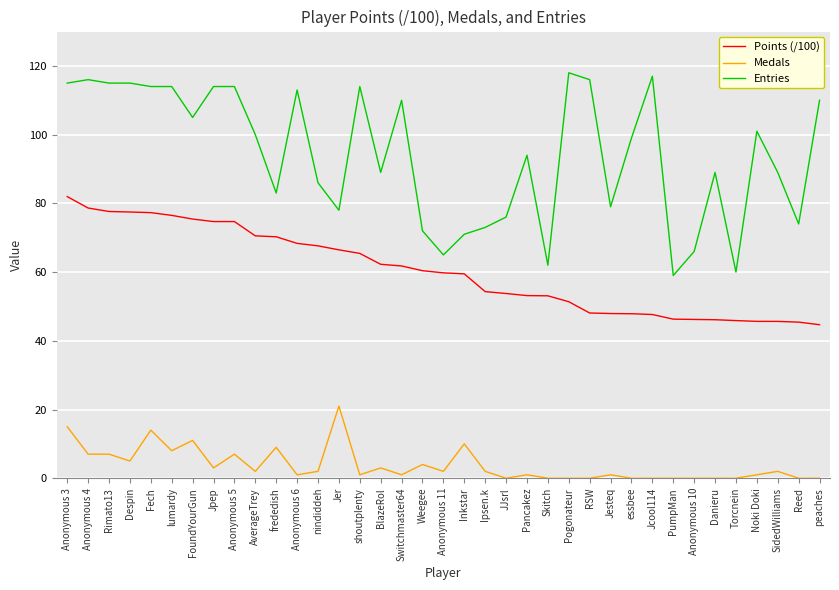

Is this an area chart (filled region under the line)?

No